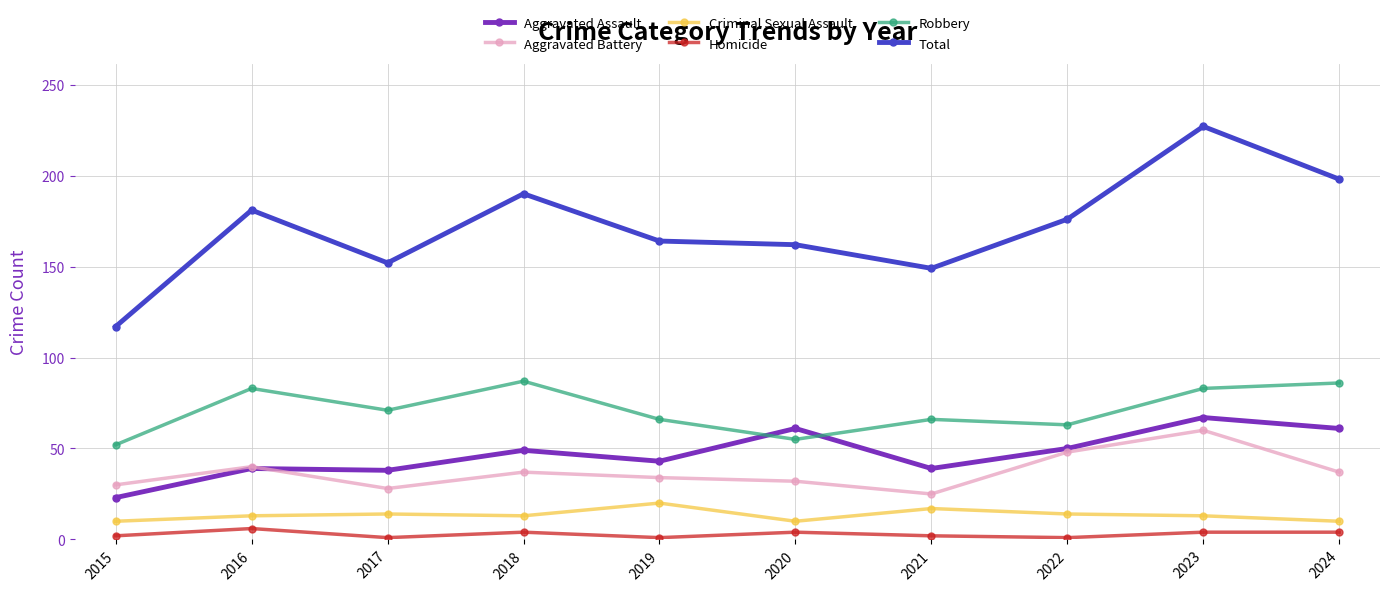

What are all the series names shown in the legend?

Aggravated Assault, Aggravated Battery, Criminal Sexual Assault, Homicide, Robbery, Total